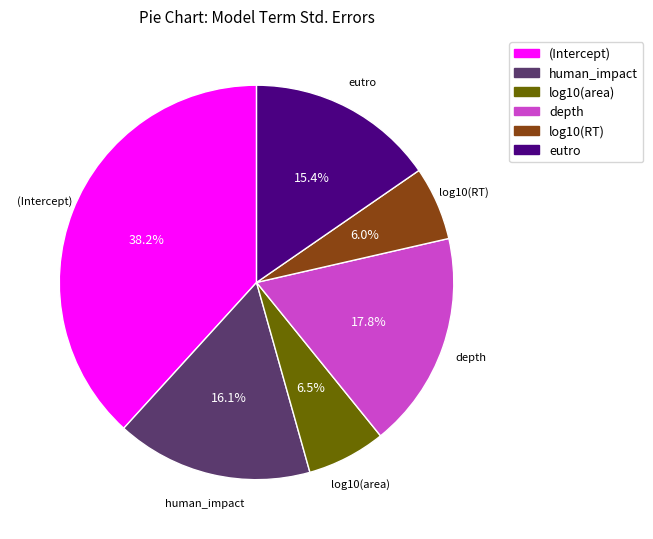

How many slices are in this pie chart?

6